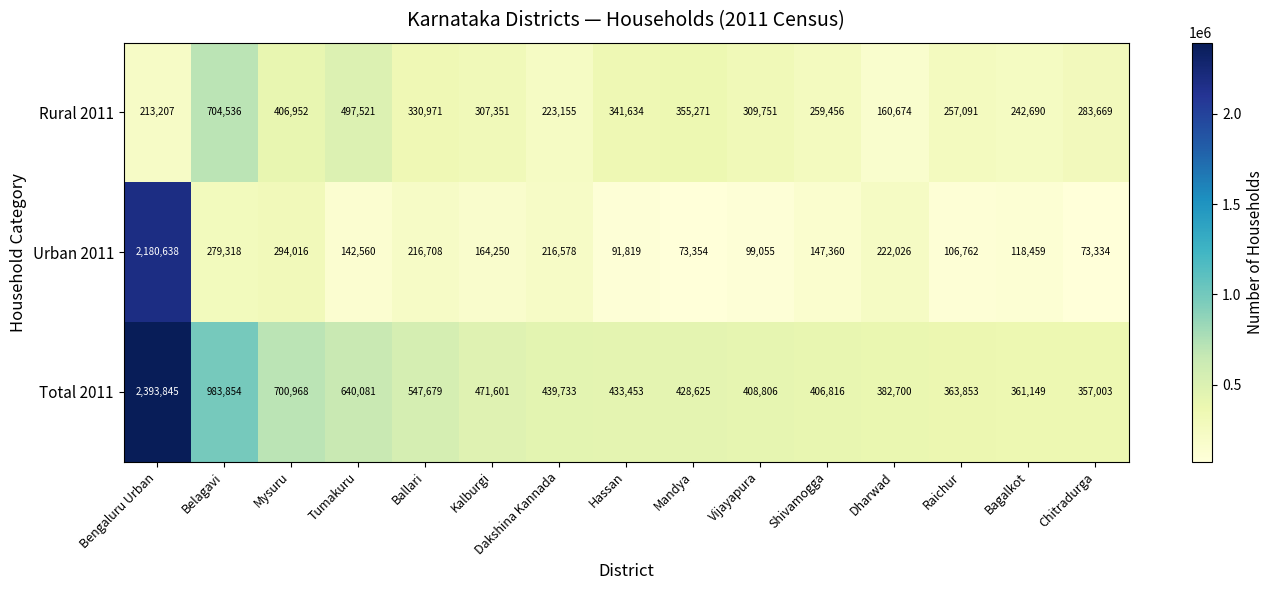

What is the sum of the Rural 2011 values at Mandya and Belagavi?

1059807